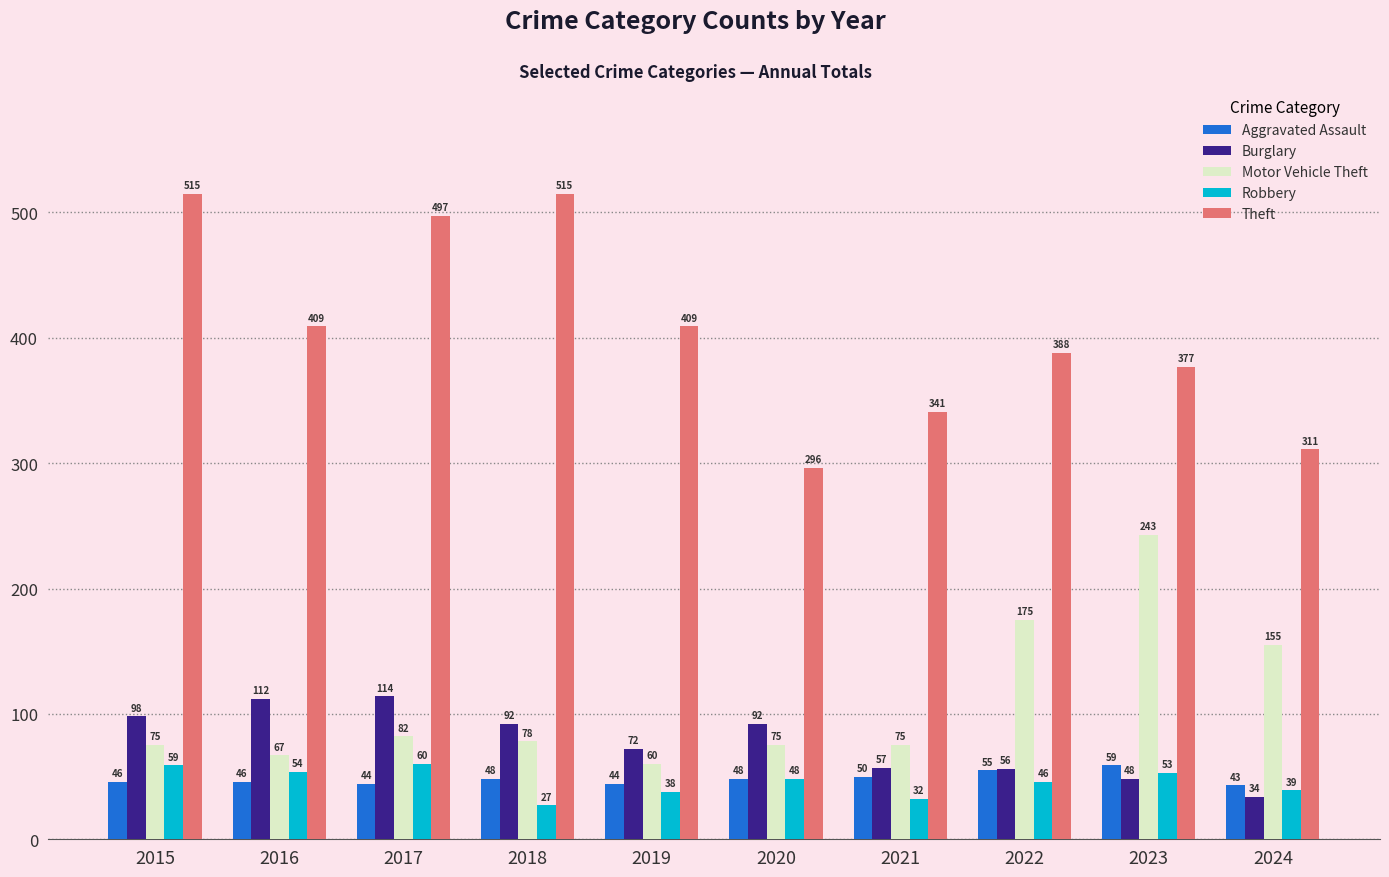

Reading left to right, what are all the values shown in this chart?

Aggravated Assault: 2015=46	2016=46	2017=44	2018=48	2019=44	2020=48	2021=50	2022=55	2023=59	2024=43
Burglary: 2015=98	2016=112	2017=114	2018=92	2019=72	2020=92	2021=57	2022=56	2023=48	2024=34
Motor Vehicle Theft: 2015=75	2016=67	2017=82	2018=78	2019=60	2020=75	2021=75	2022=175	2023=243	2024=155
Robbery: 2015=59	2016=54	2017=60	2018=27	2019=38	2020=48	2021=32	2022=46	2023=53	2024=39
Theft: 2015=515	2016=409	2017=497	2018=515	2019=409	2020=296	2021=341	2022=388	2023=377	2024=311